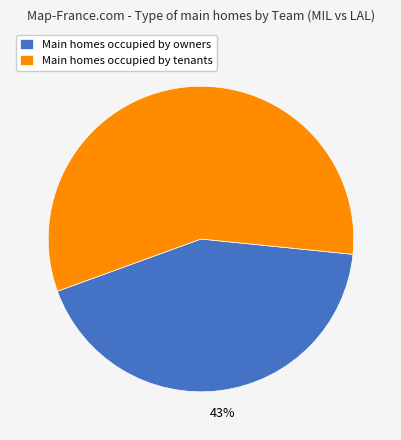

Which slice is the largest?

Main homes occupied by tenants